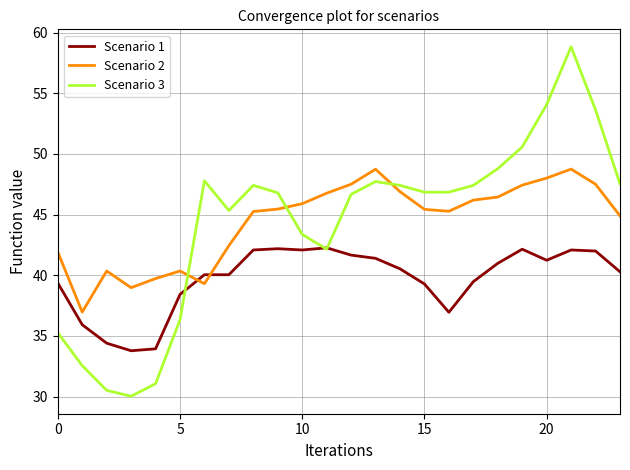

Rank the series by their maximum value, from lowest to highest.

Scenario 1, Scenario 2, Scenario 3